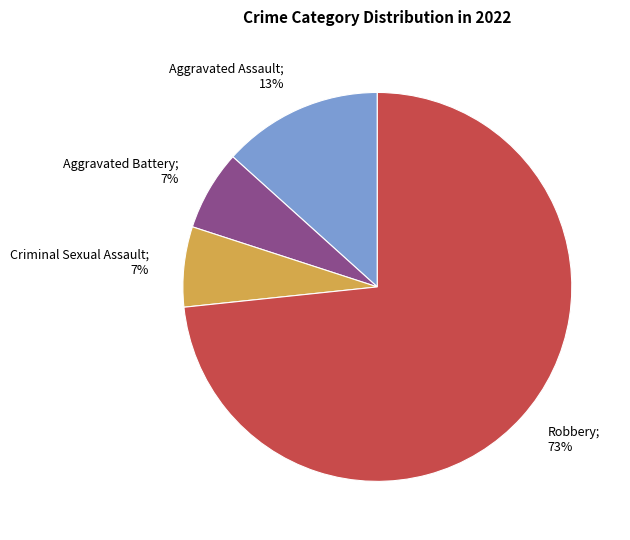

Is there a majority slice in this chart?

Yes